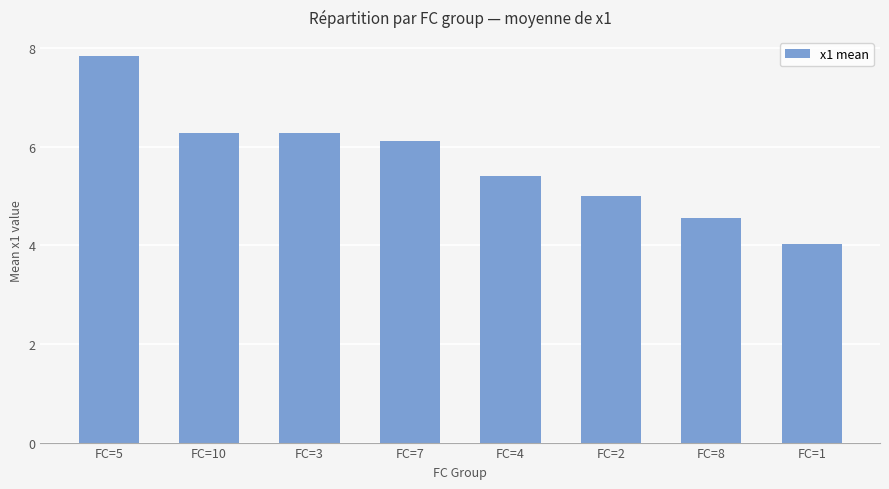

At which label is the value closest to 5?

FC=2